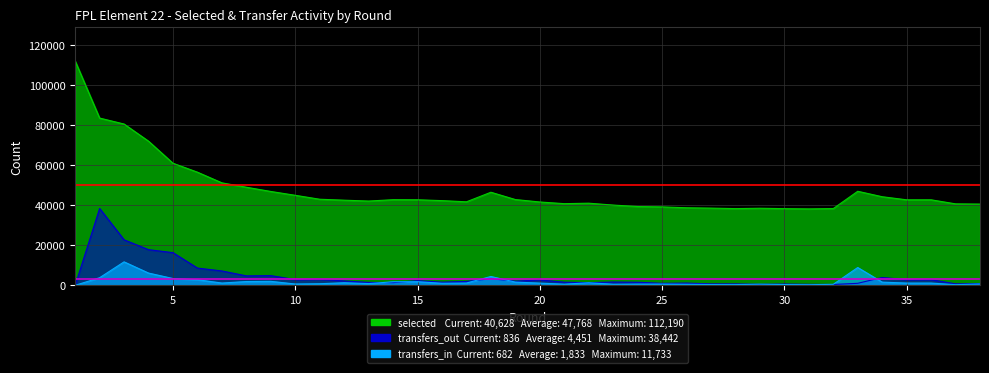

The 95th Pct transfers_out  3,000 series shows 3000 at 5. True or false?

True